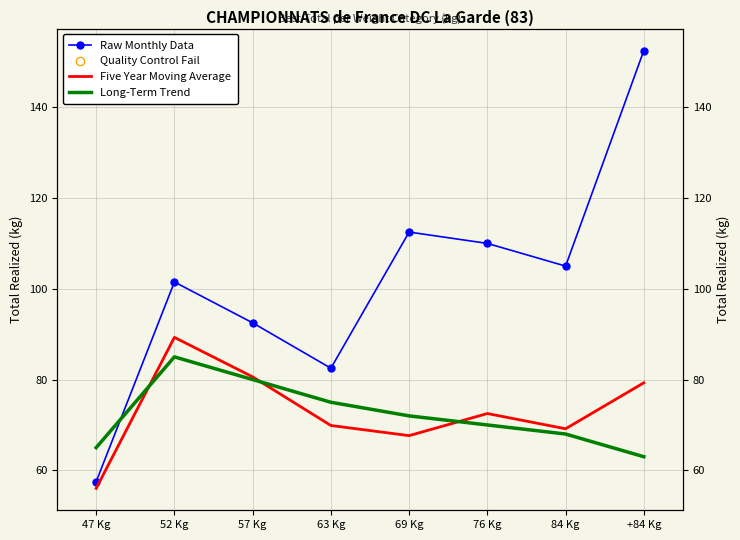

What is the total value across all series at 63 Kg?

227.4